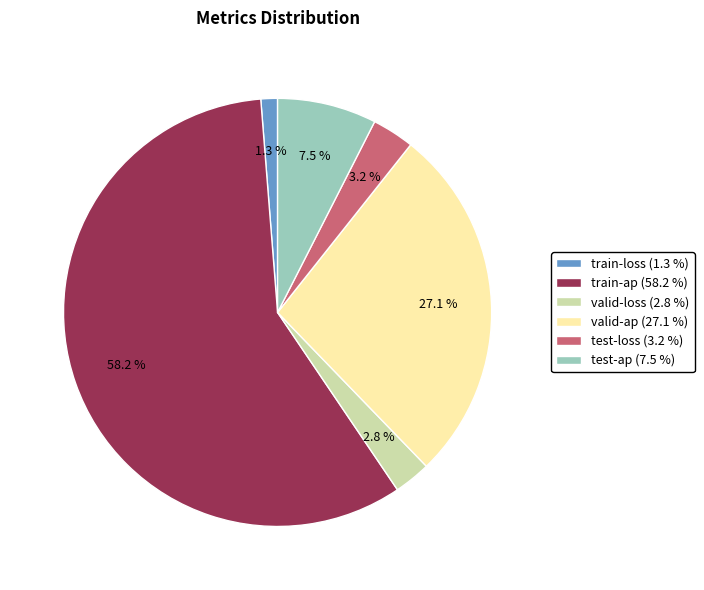

Combined, do valid-ap (27.1 %) and train-ap (58.2 %) account for over 50%?

Yes